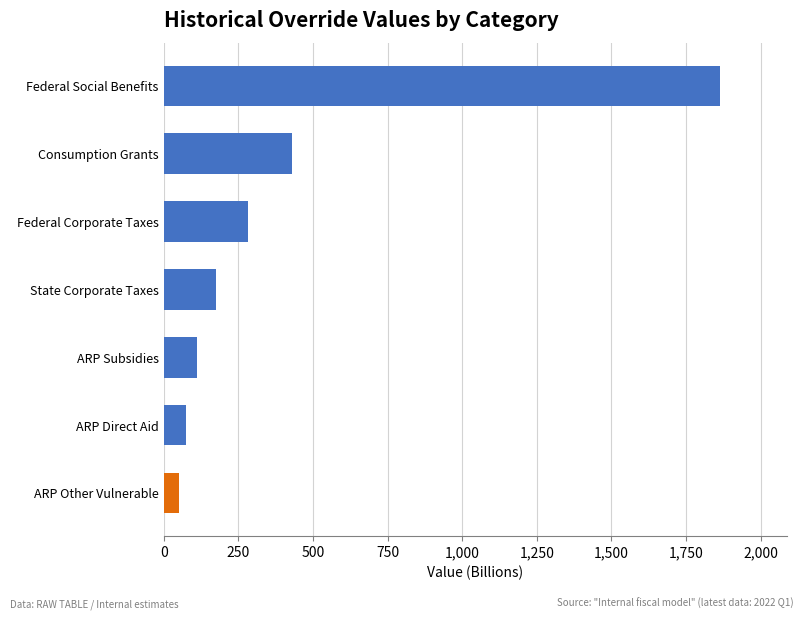

True or false: the data shows 254.2 at State Corporate Taxes.

False